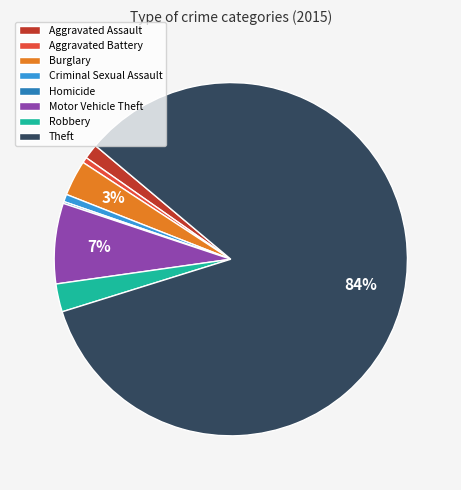

Is the sum of Burglary and Robbery greater than half?

No